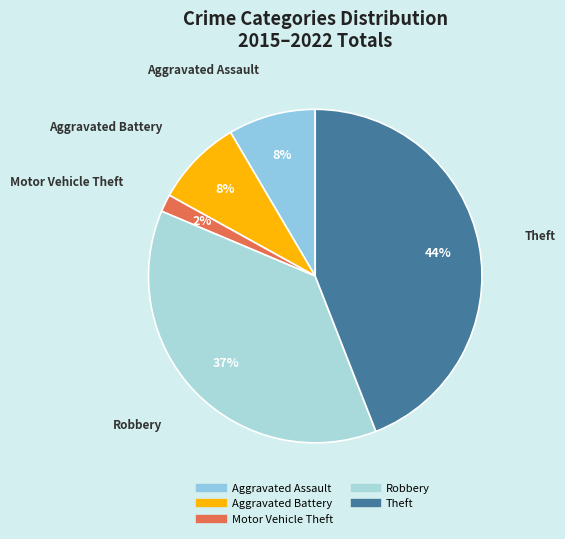

How many slices are in this pie chart?

5